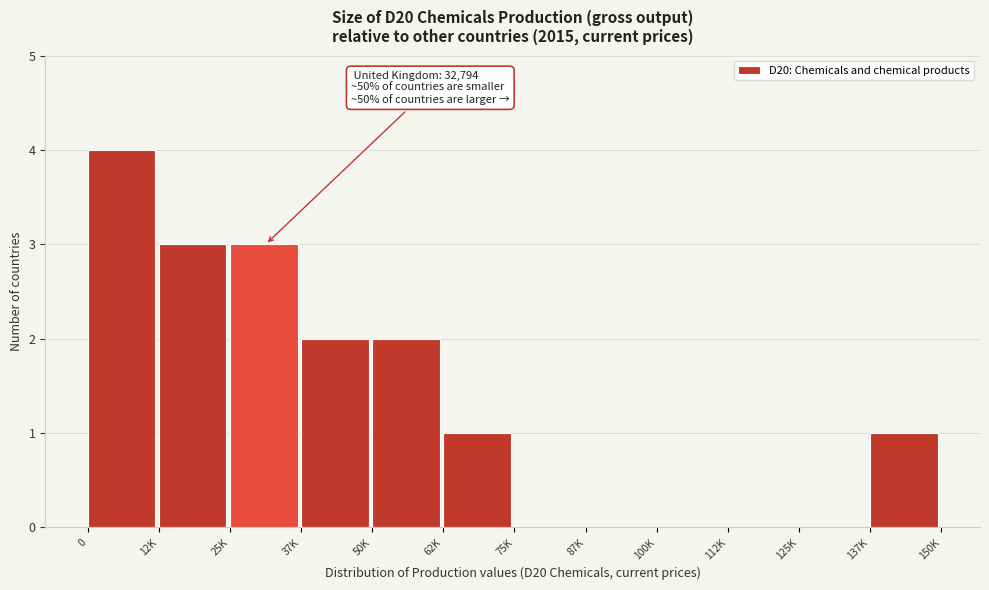

Reading left to right, list all the values displayed in this chart.

0=4	12K=3	25K=3	37K=2	50K=2	62K=1	75K=0	87K=0	100K=0	112K=0	125K=0	137K=1